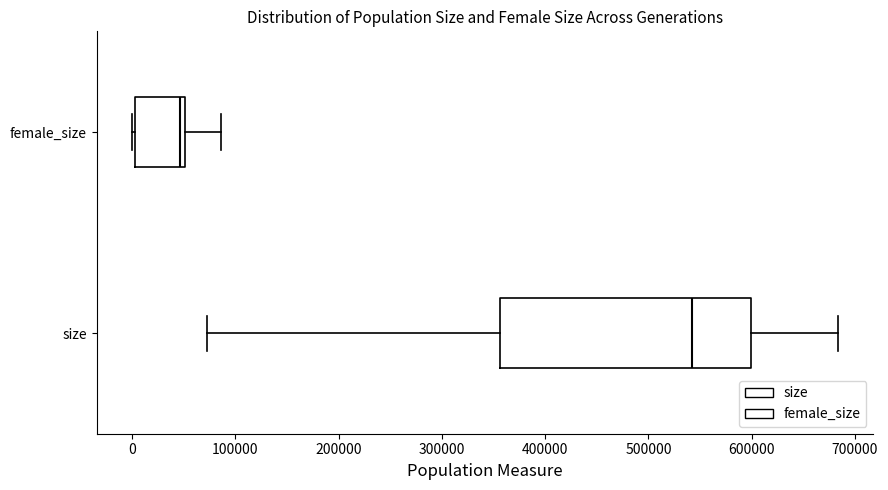

Where does the right whisker of the box for size end on the x-axis? The values are not printed on the chart, so give them approximately, as read against the axis.

680000